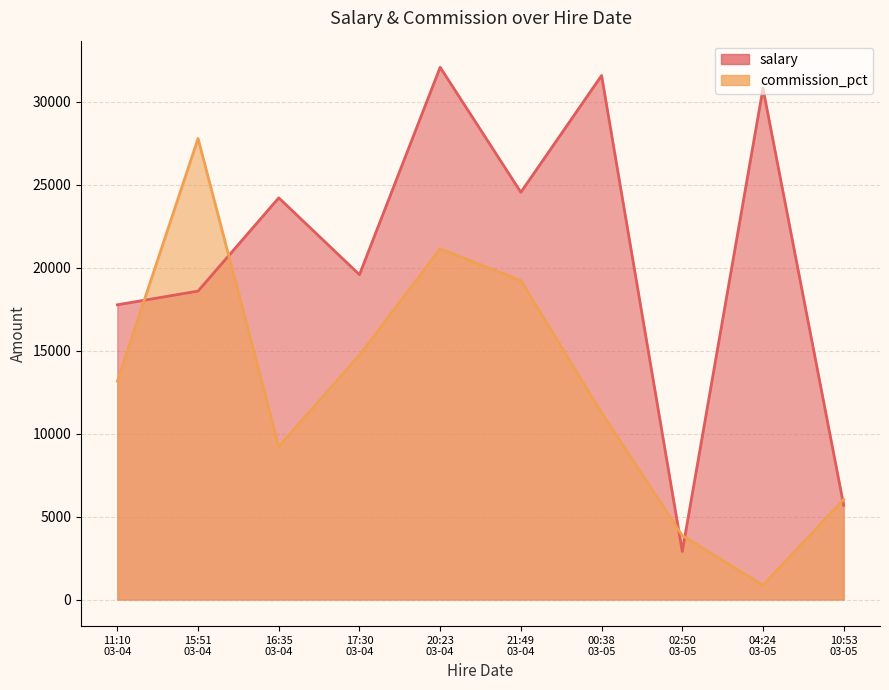

At which category does commission_pct reach its first local valley?

16:35 03-04